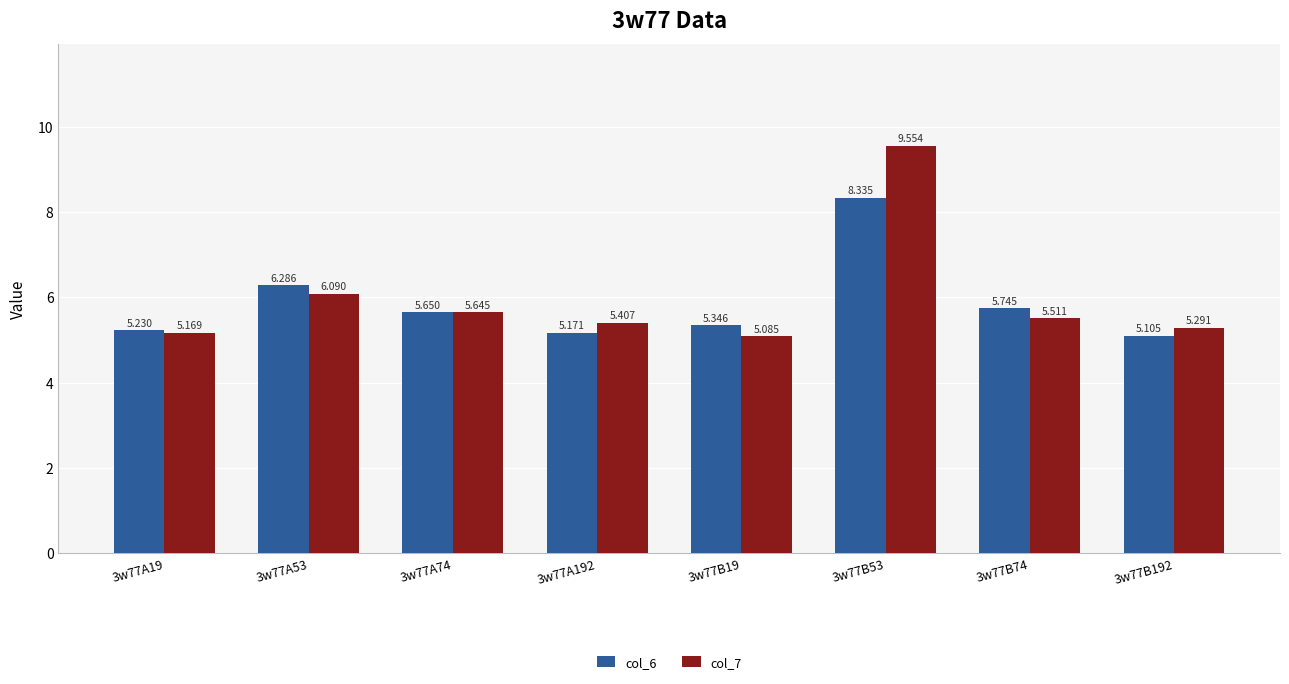

Which series has the largest total across all categories?

col_7